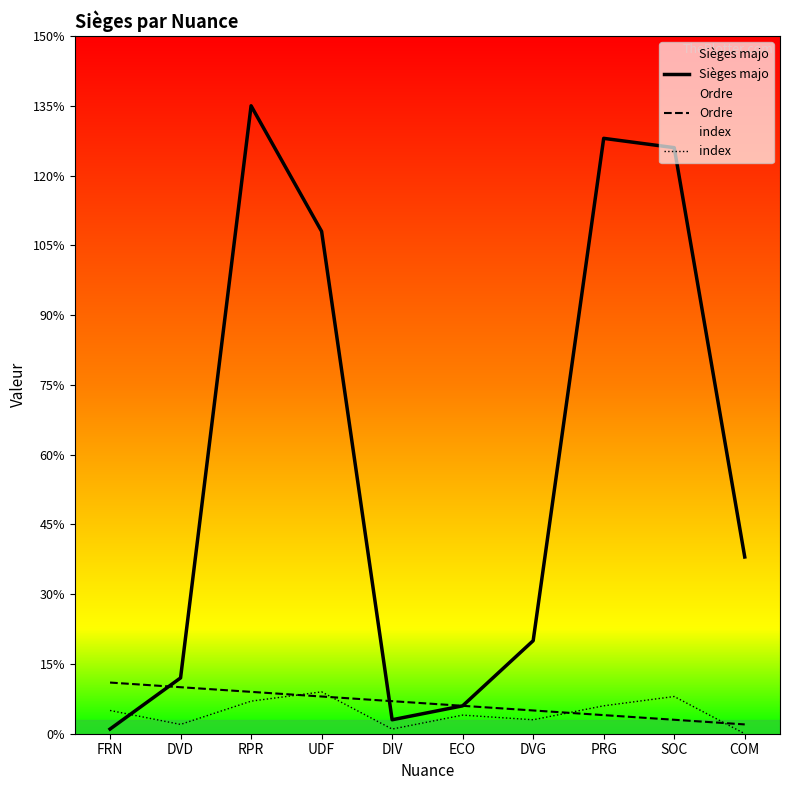

What is the highest value of the Sièges majo series?

135